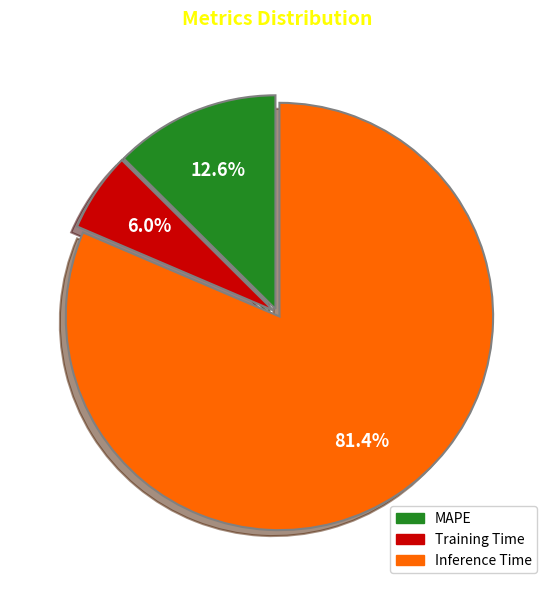

How many segments does this pie chart have?

3